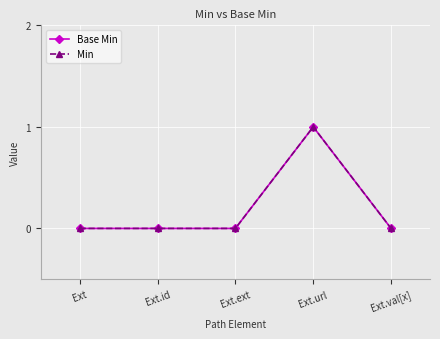

How many distinct data groups are displayed?

2